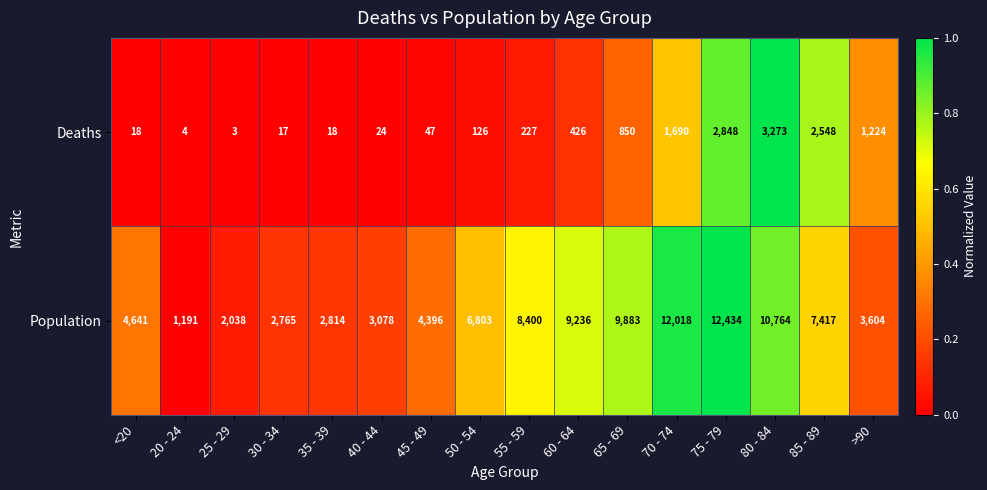

What is the difference between the highest and lowest values at 25 - 29?

2035